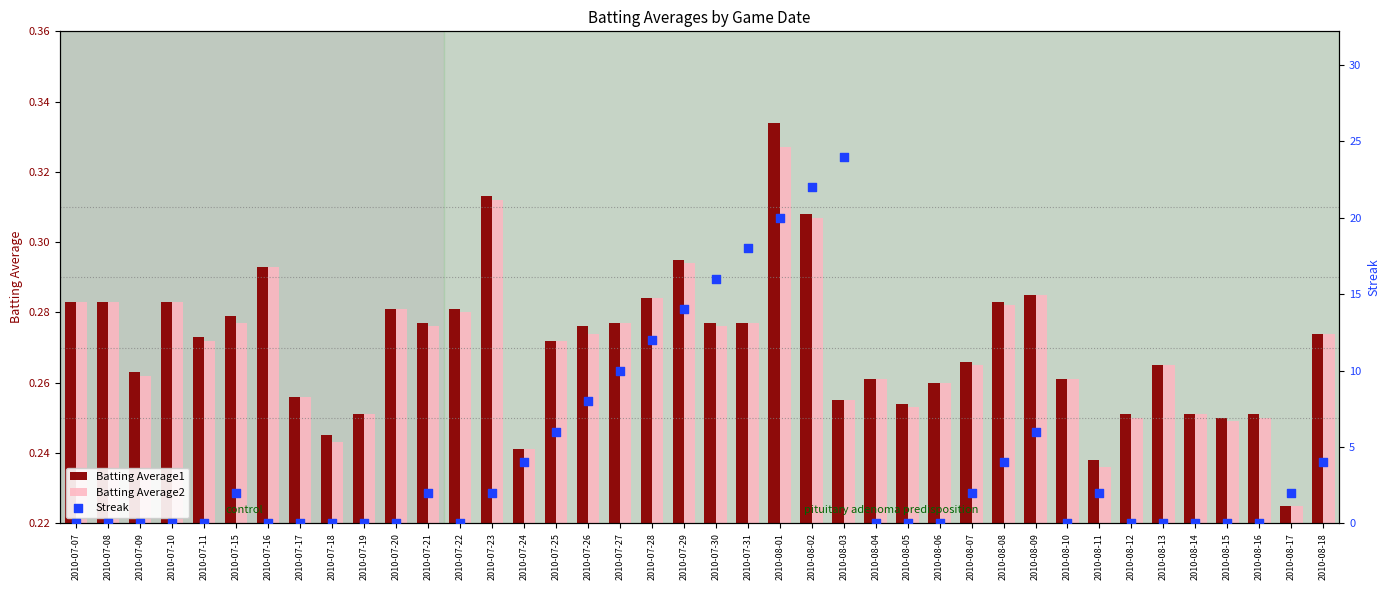

Which series has the widest spread of Y values?

Streak